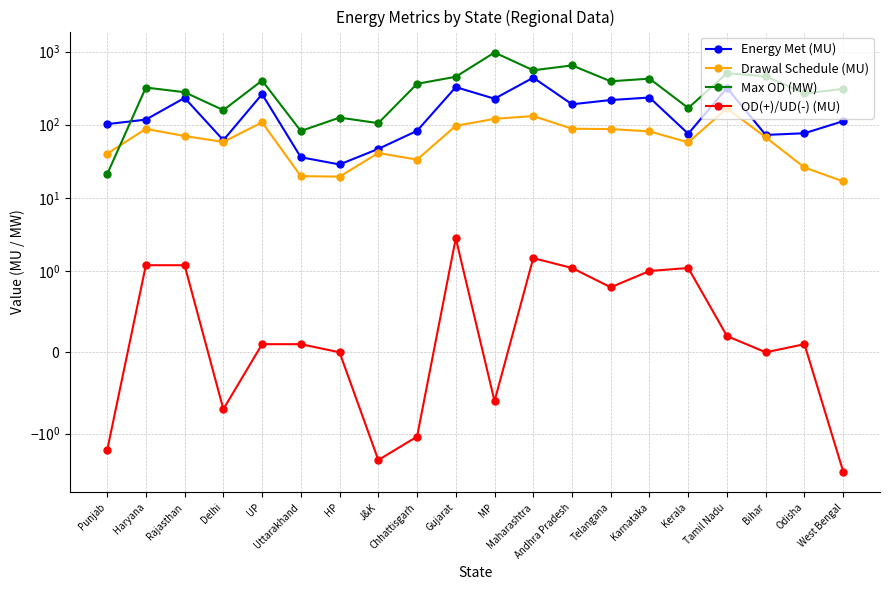

What is the difference between the Max OD (MW) values at Andhra Pradesh and West Bengal?

337.0